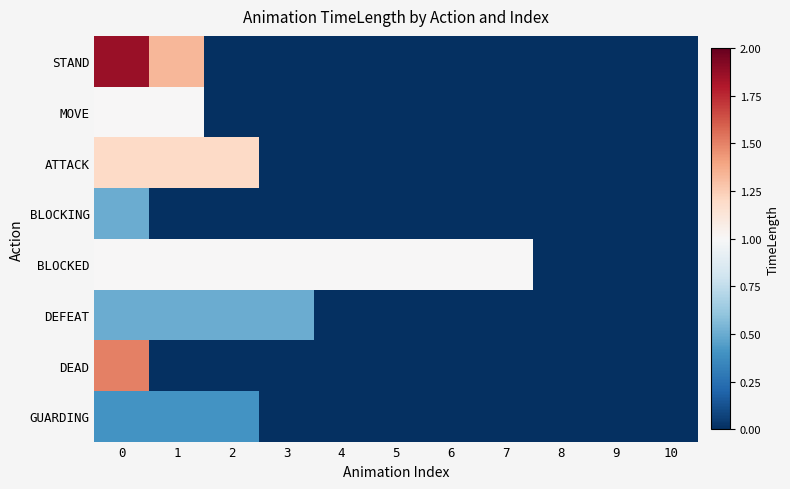

Count the number of data series in this chart.

8